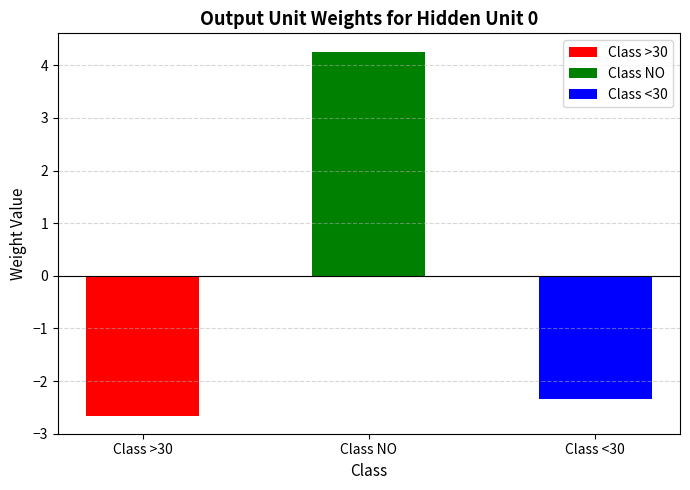

The value at Class <30 is -3.7. True or false?

False